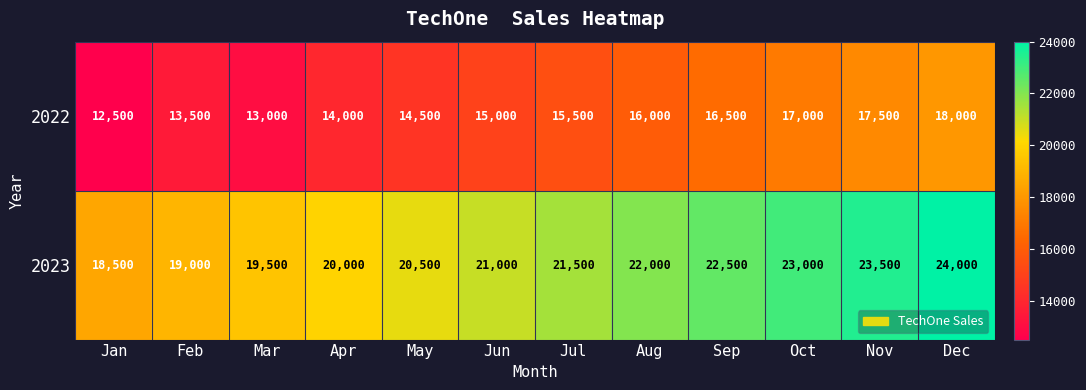

What is the approximate value of 2022 at Dec, to the nearest 10?

18000